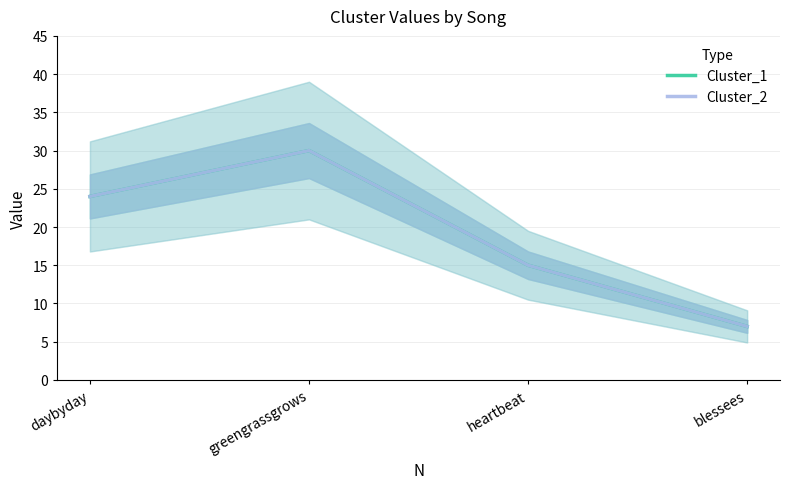

How many values in the Cluster_1 series exceed 24?

1